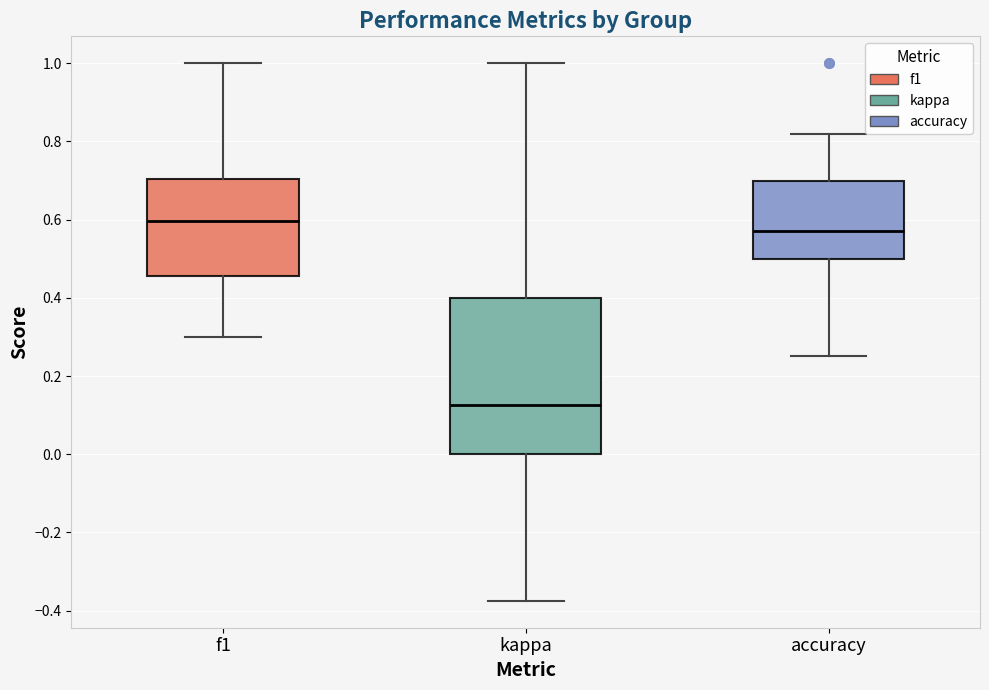

Which box has the highest median line?

f1